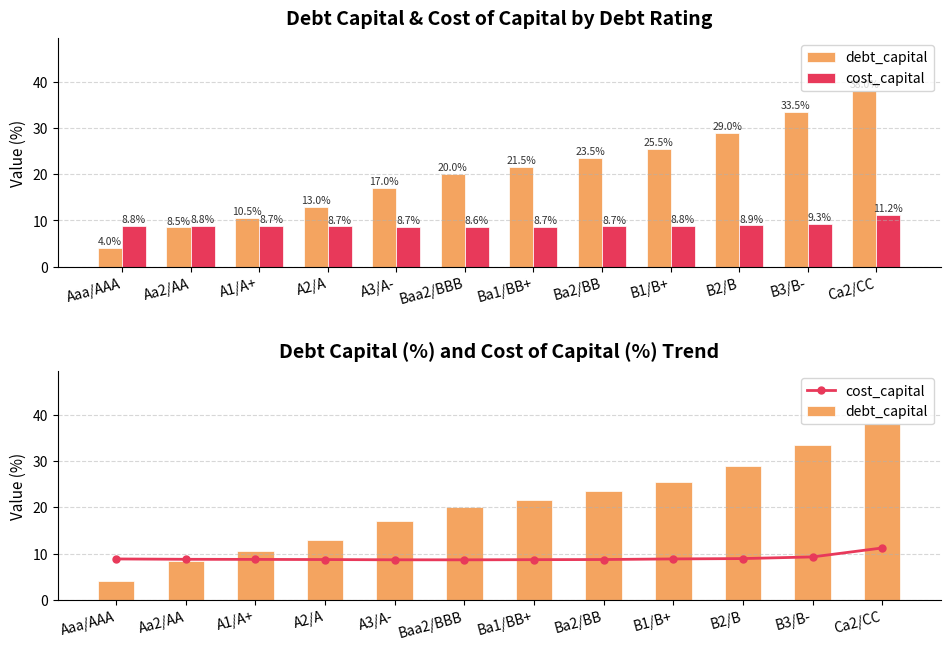

What is the sum of all cost_capital values?

108.0